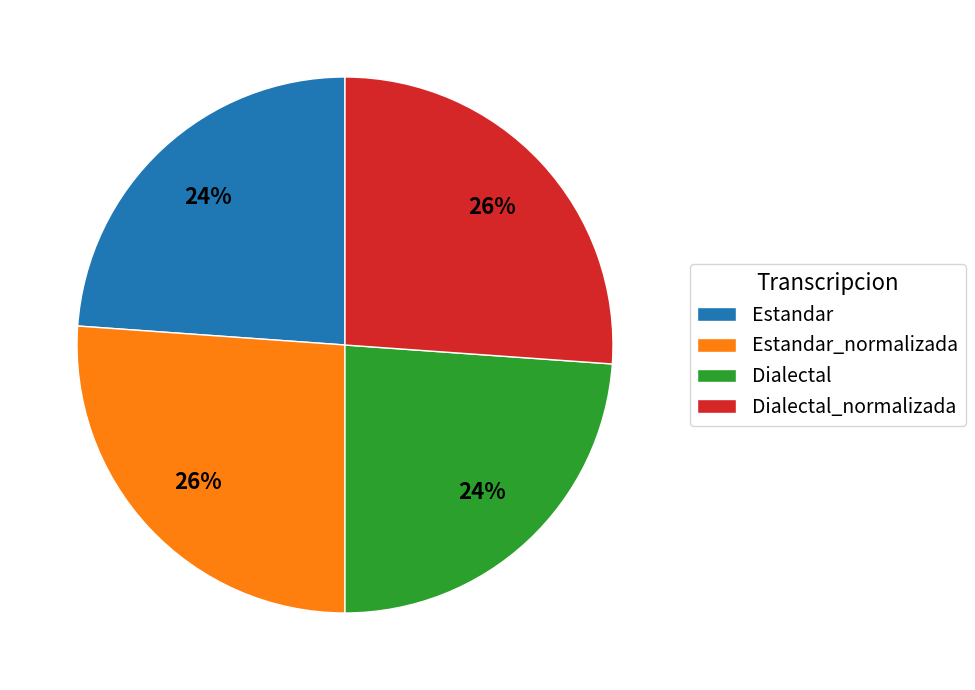

What is the ratio of the value at Estandar to the value at Dialectal_normalizada?

0.9